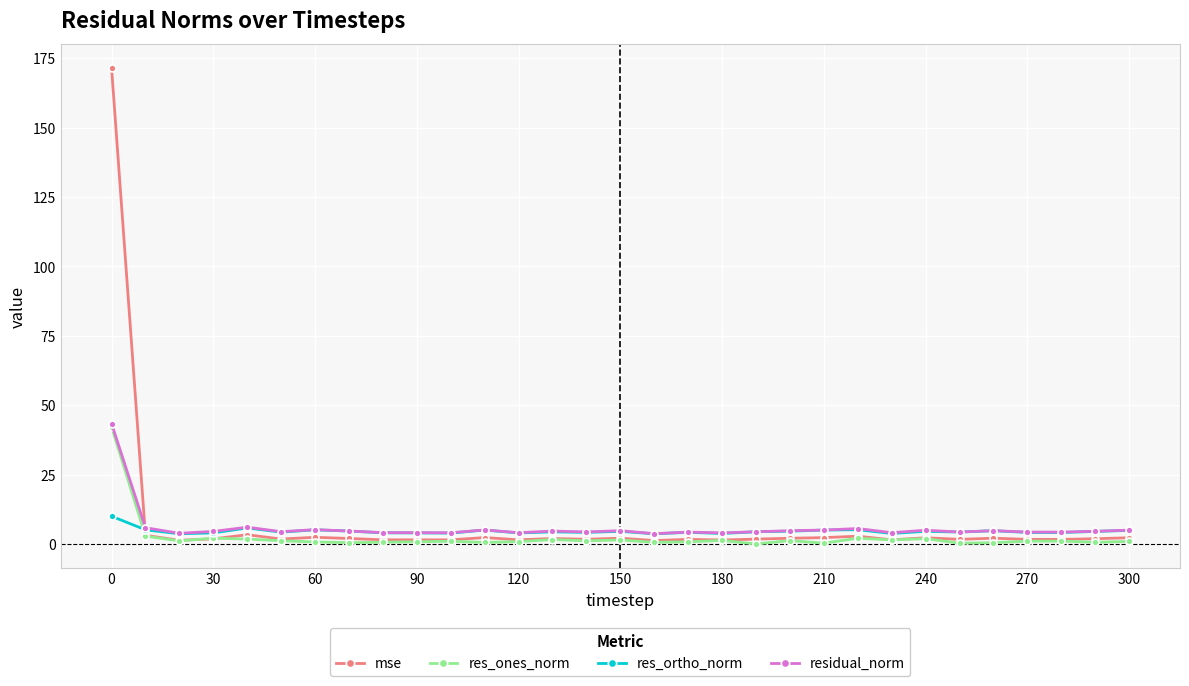

What is the value of the res_ortho_norm point at the 26th from the left?

4.3